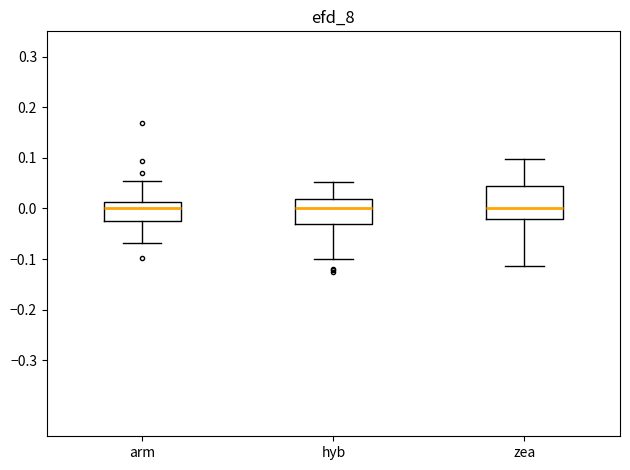

Where does the upper whisker of the box for arm end on the y-axis? The values are not printed on the chart, so give them approximately, as read against the axis.

0.05